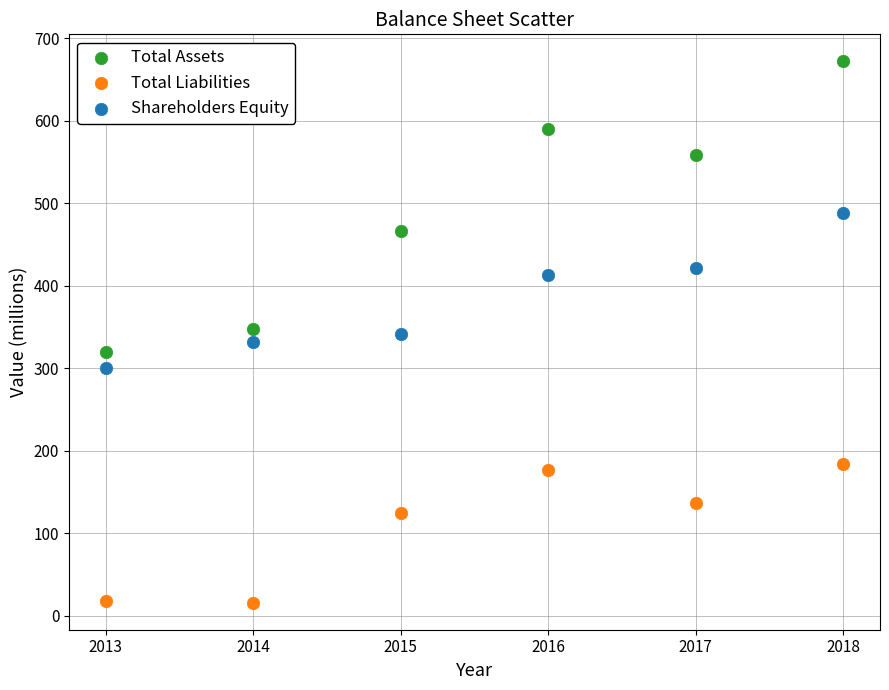

In the Total Assets series, what Y value is closest to 496?

467